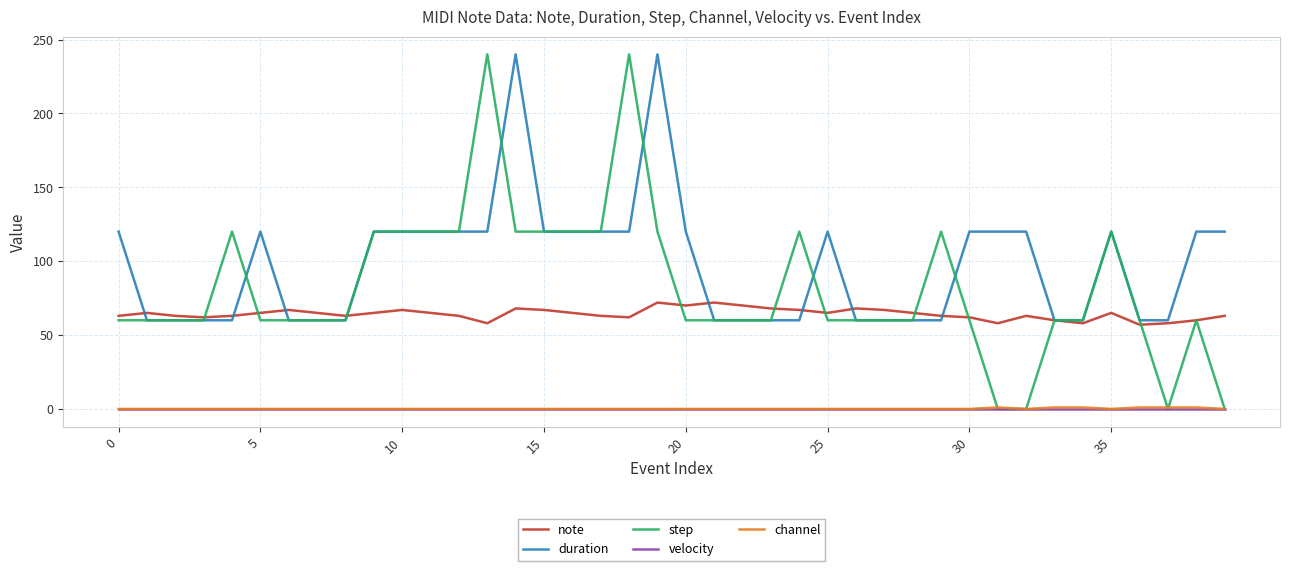

Which series has the largest total across all categories?

duration